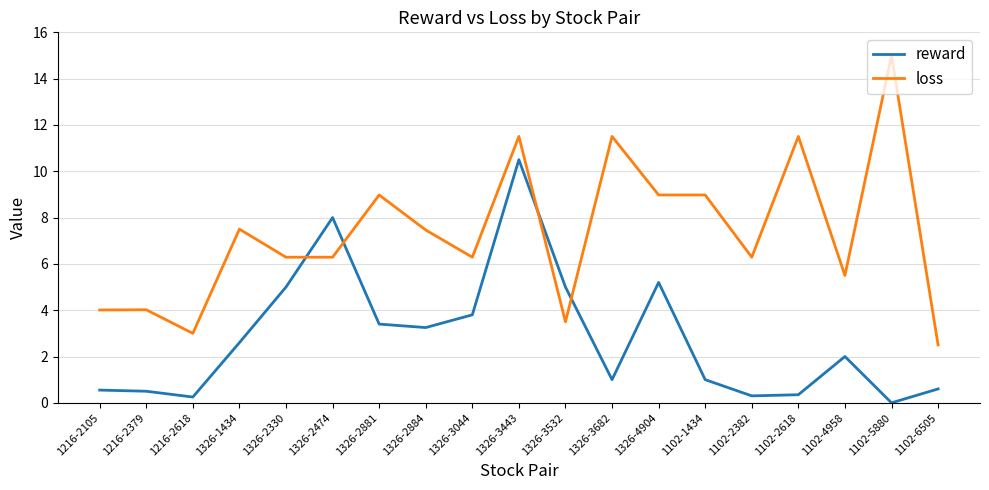

What is the sum of the reward values at 1326-3532 and 1326-3682?

6.0